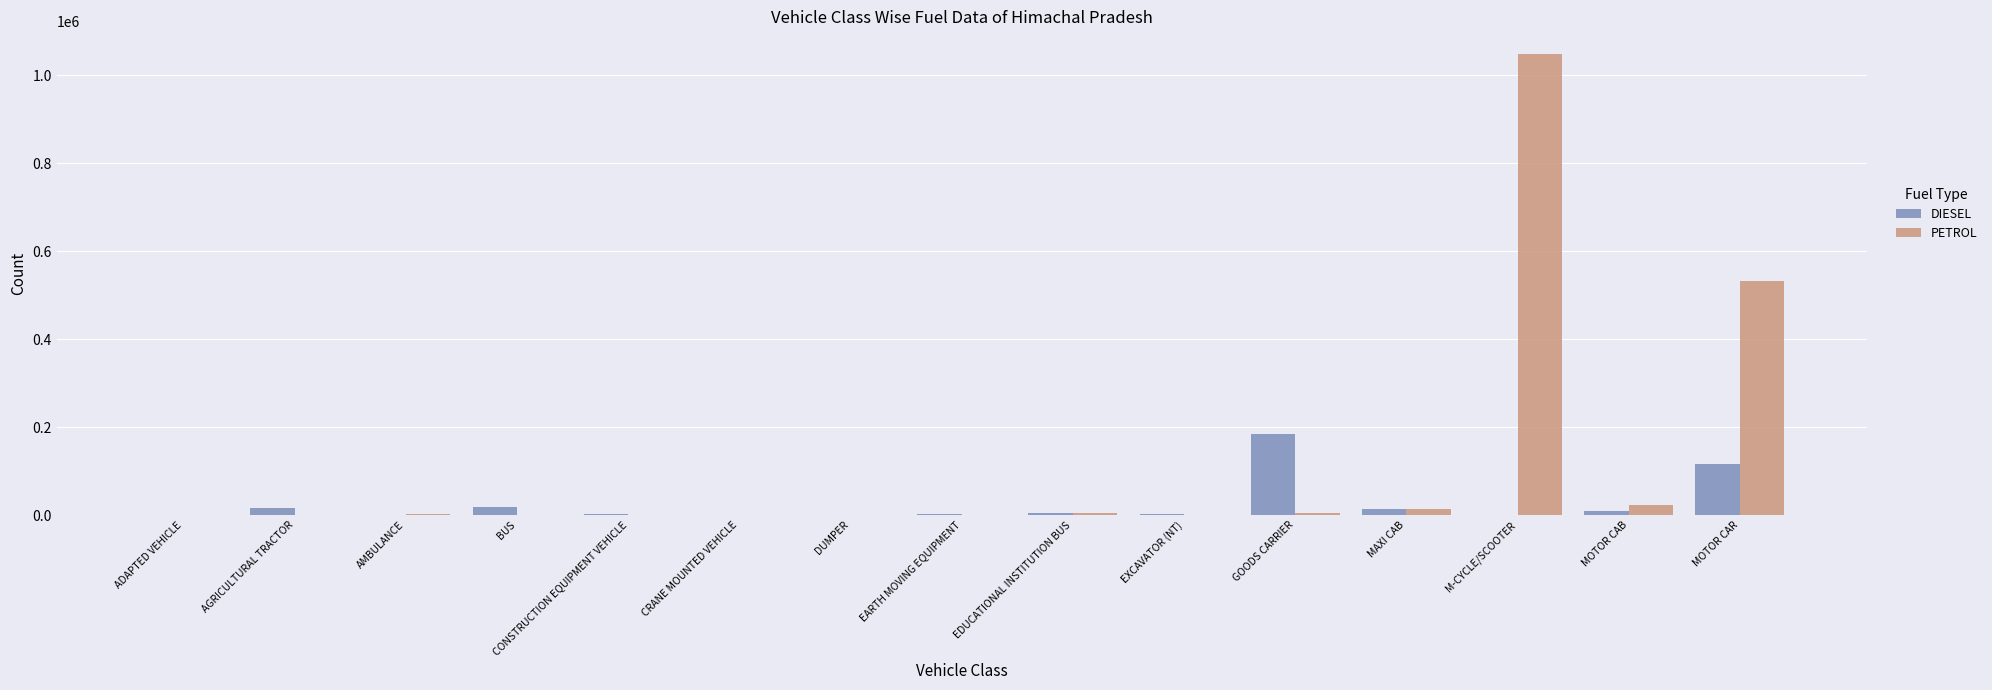

Which series has the widest spread of values?

PETROL